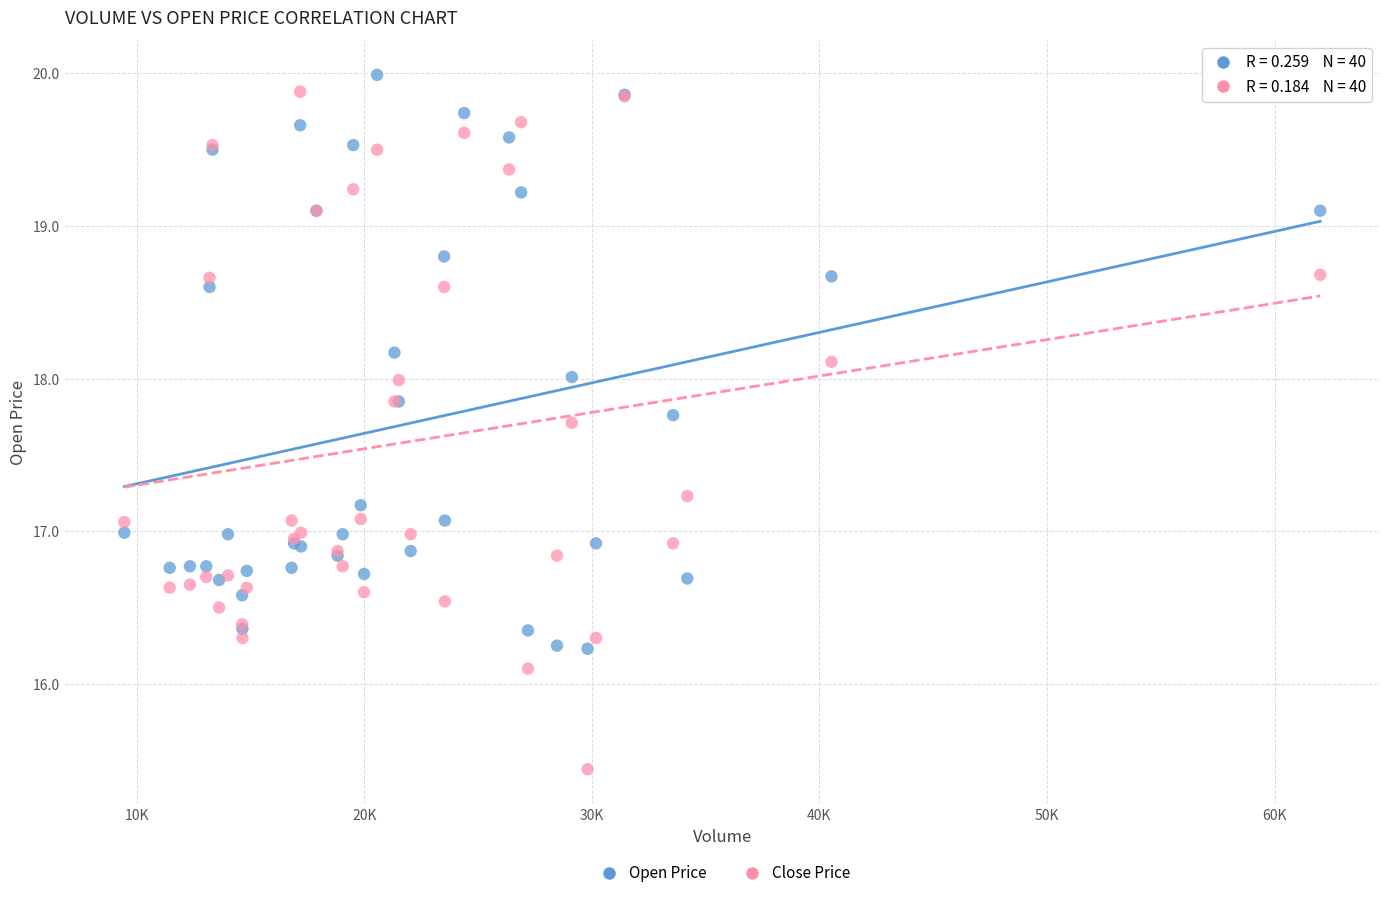

Which series has the largest Y range (max minus min)?

Close Price